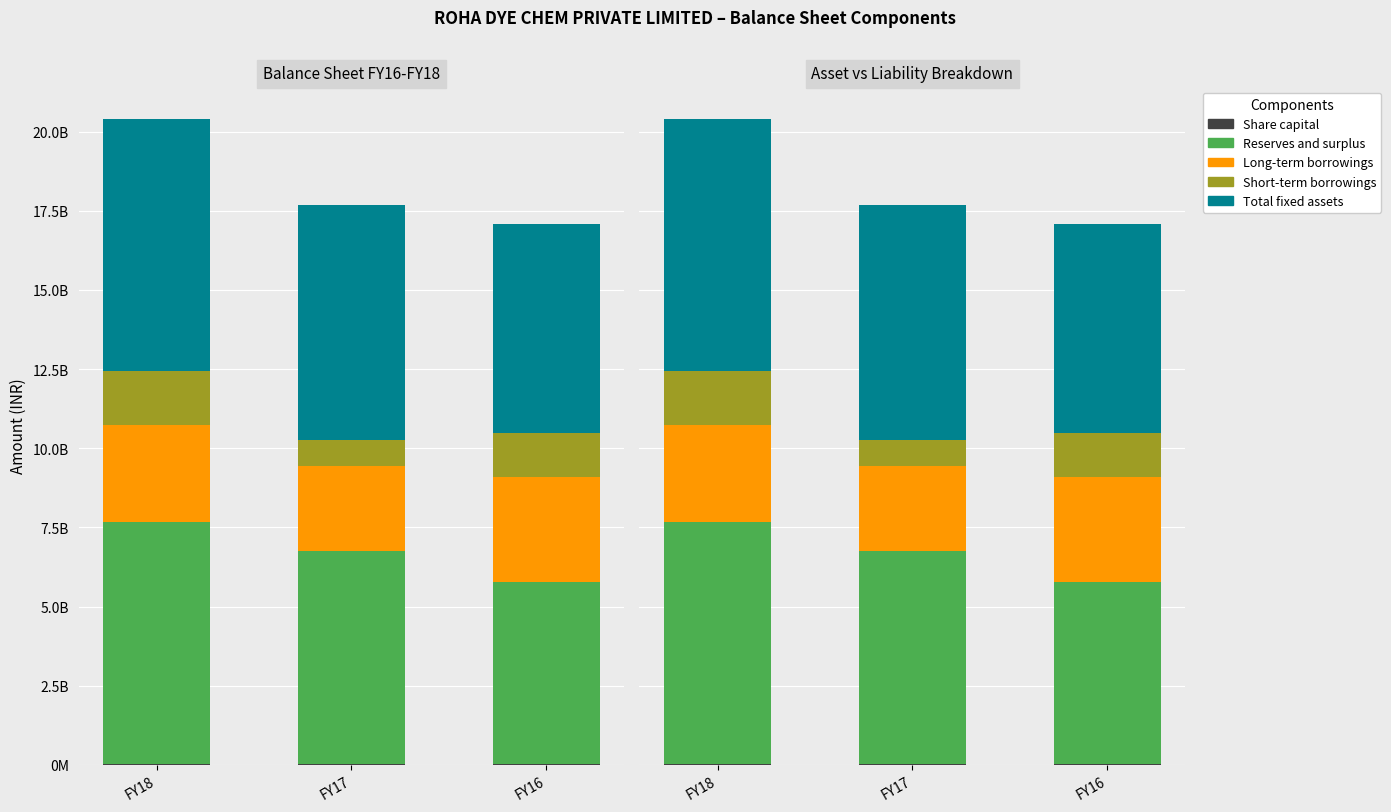

Is it true that Total fixed assets equals 3461478320 at FY18?

False